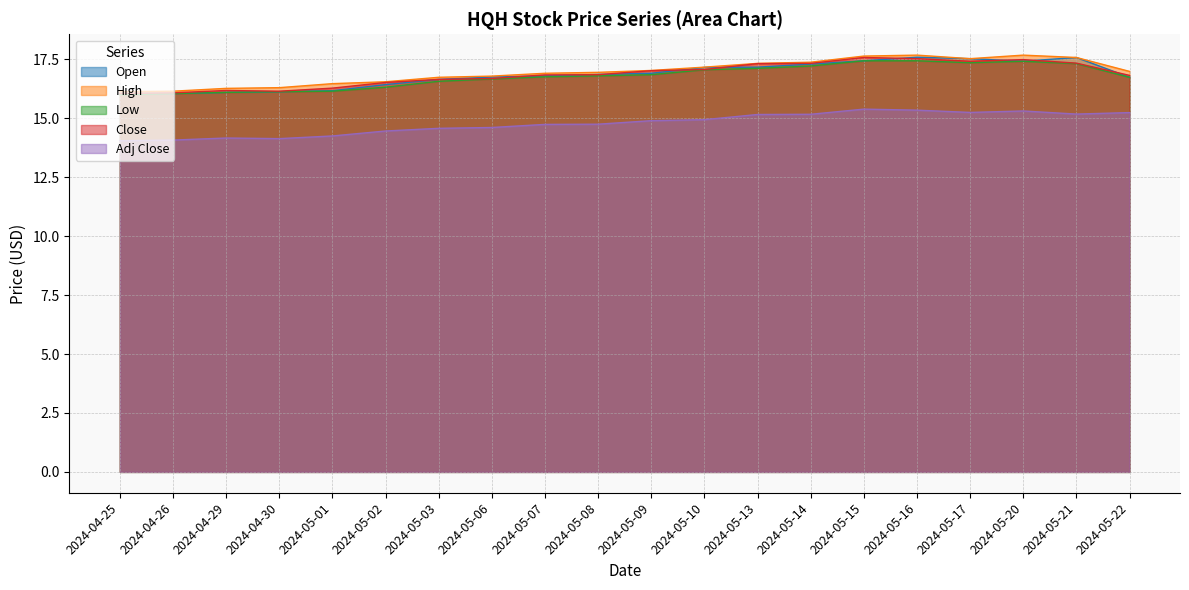

How many lines are shown in the chart?

5